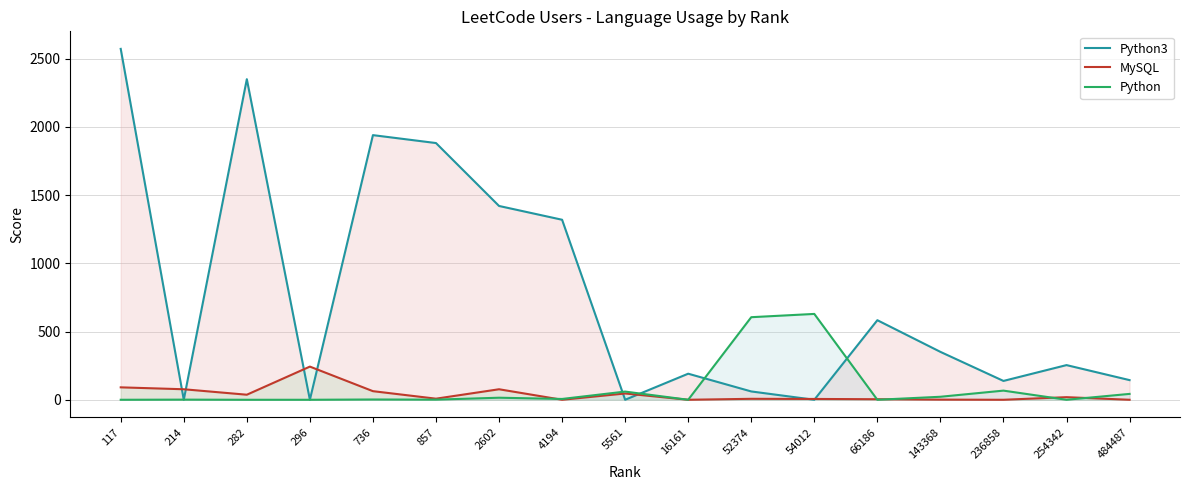

At which label does MySQL reach its minimum?

4194